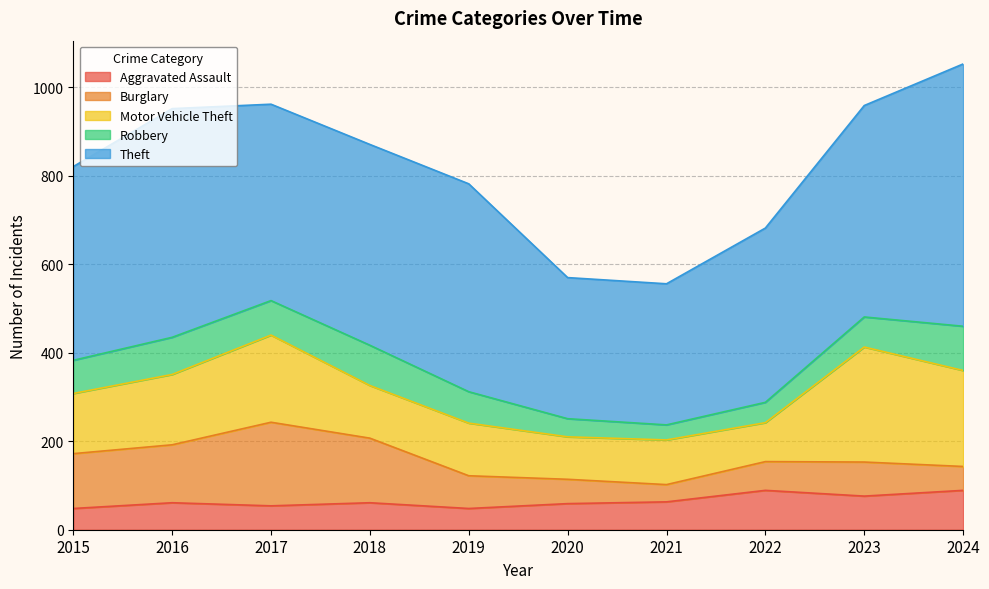

Is the value of Burglary at 2022 greater than the value of Robbery at 2020?

Yes